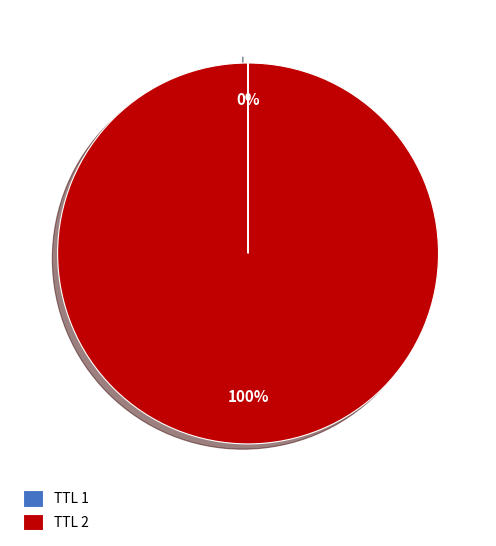

True or false: TTL 2 accounts for 100% of the total.

True